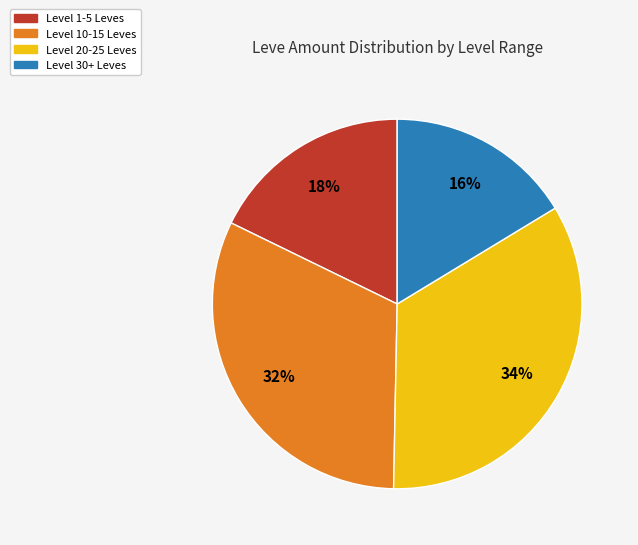

Is there a majority slice in this chart?

No